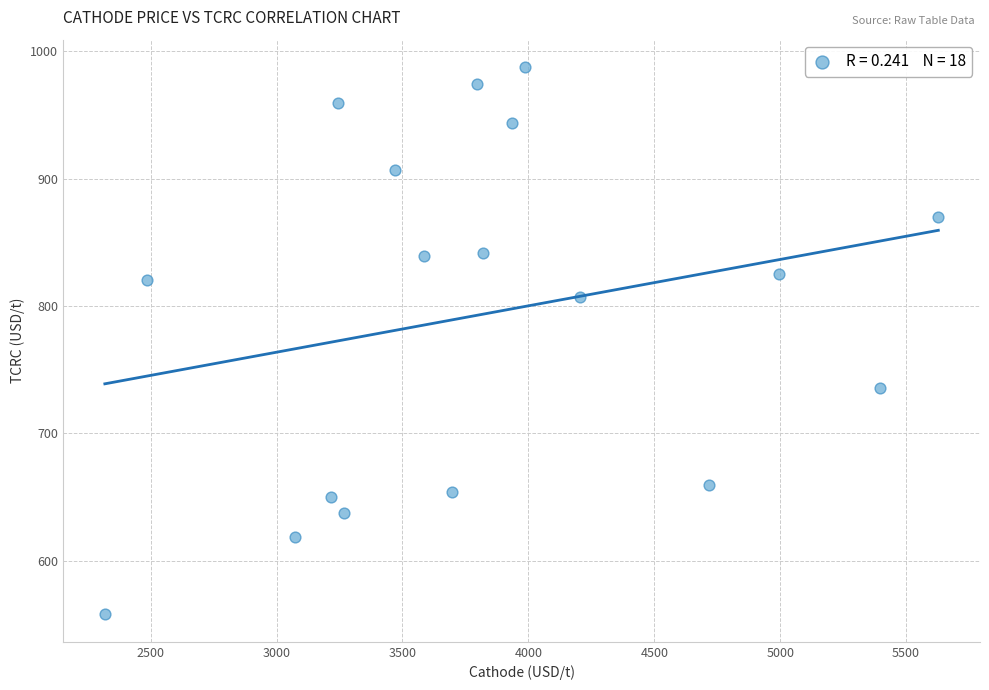

What is the range of Y values (max minus min)?

429.5